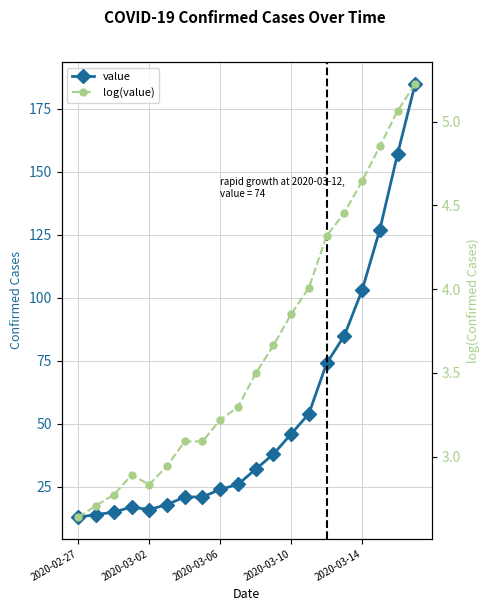

What is the difference between the highest and lowest values at 18?

151.9